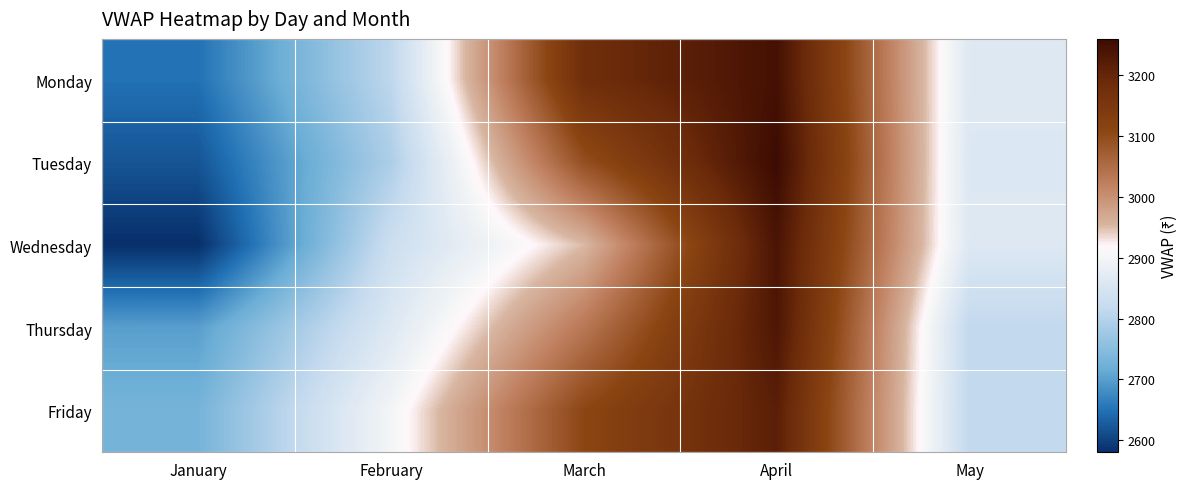

Reading left to right, what are all the values shown in this chart?

Monday: January=2650.0	February=2810.0	March=3178.7	April=3247.4	May=2860.7
Tuesday: January=2620.0	February=2790.0	March=3093.8	April=3259.8	May=2857.9
Wednesday: January=2580.0	February=2830.0	March=2950.4	April=3238.8	May=2860.7
Thursday: January=2700.0	February=2860.0	March=3033.6	April=3234.6	May=2814.2
Friday: January=2730.0	February=2900.0	March=3108.4	April=3215.3	May=2814.2